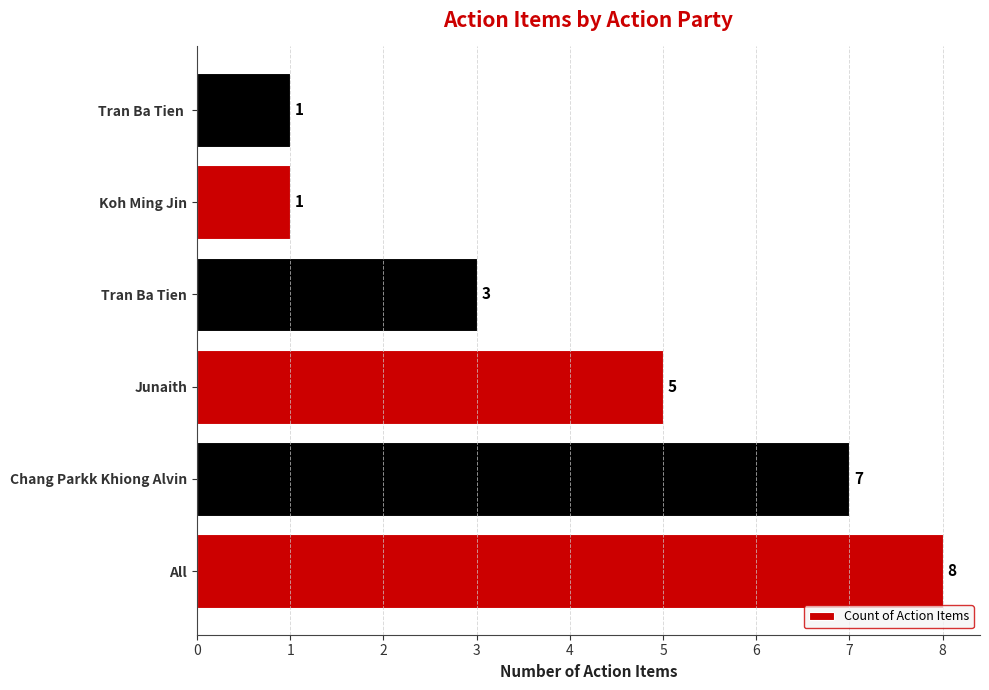

Is it true that the value at Chang Parkk Khiong Alvin is 2?

False